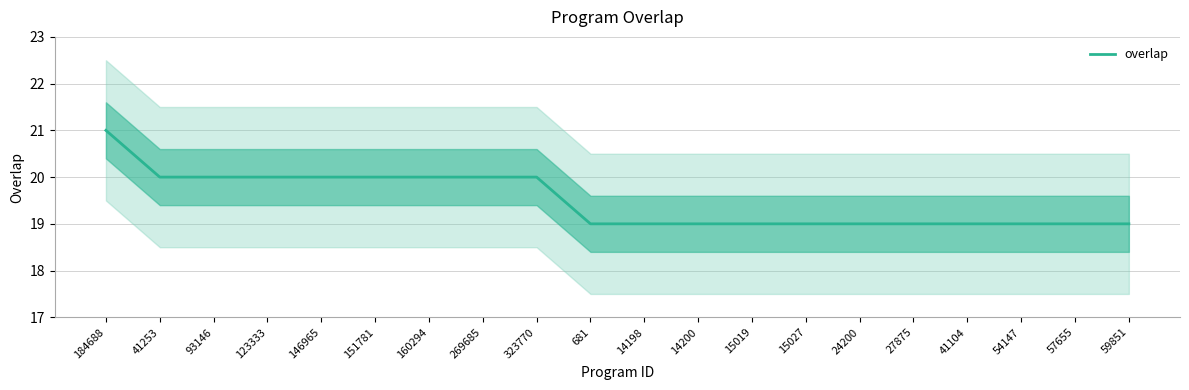

What is the difference between the maximum and minimum values?

2